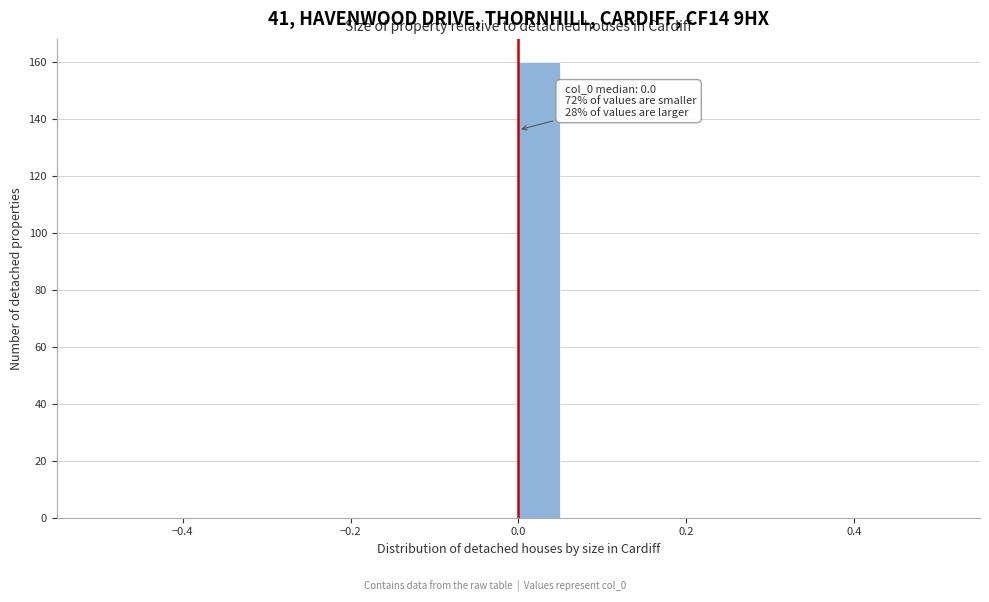

Read against the x-axis, roughly where is the centre of the tallest bar?

0.02